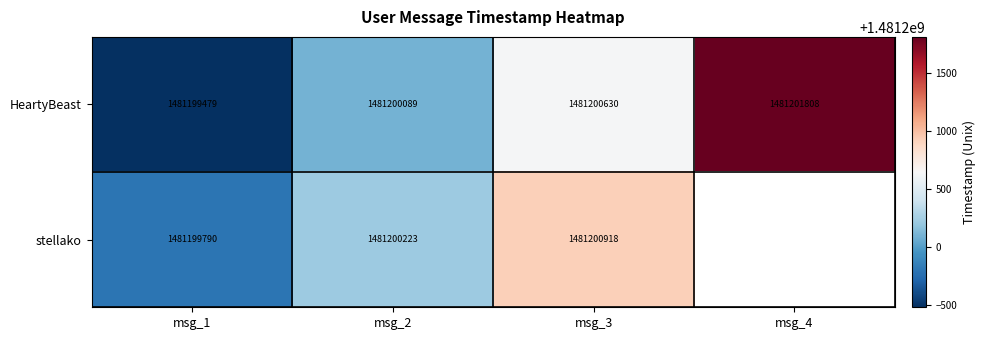

The HeartyBeast series shows 1481199479 at msg_1. True or false?

True